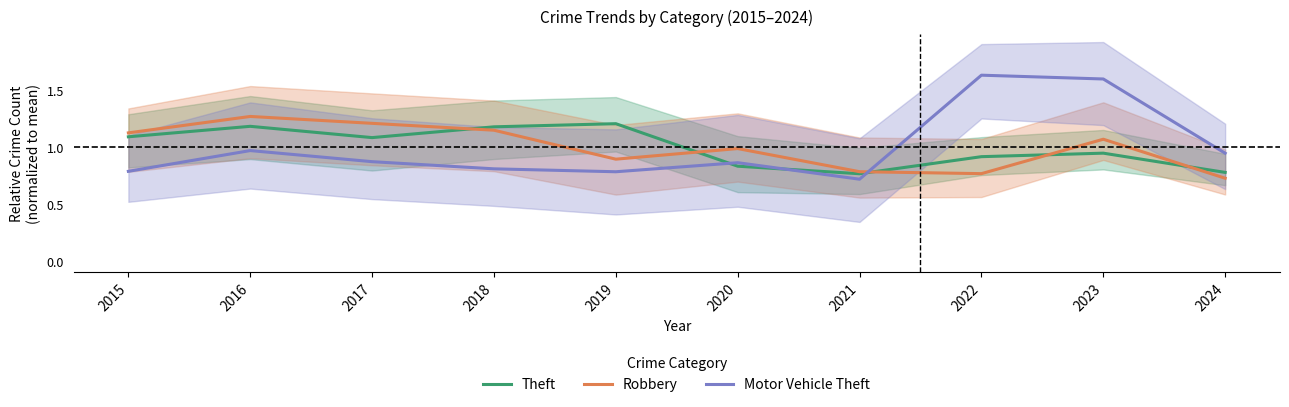

True or false: Motor Vehicle Theft has a value of 0.3 at 2016.

False